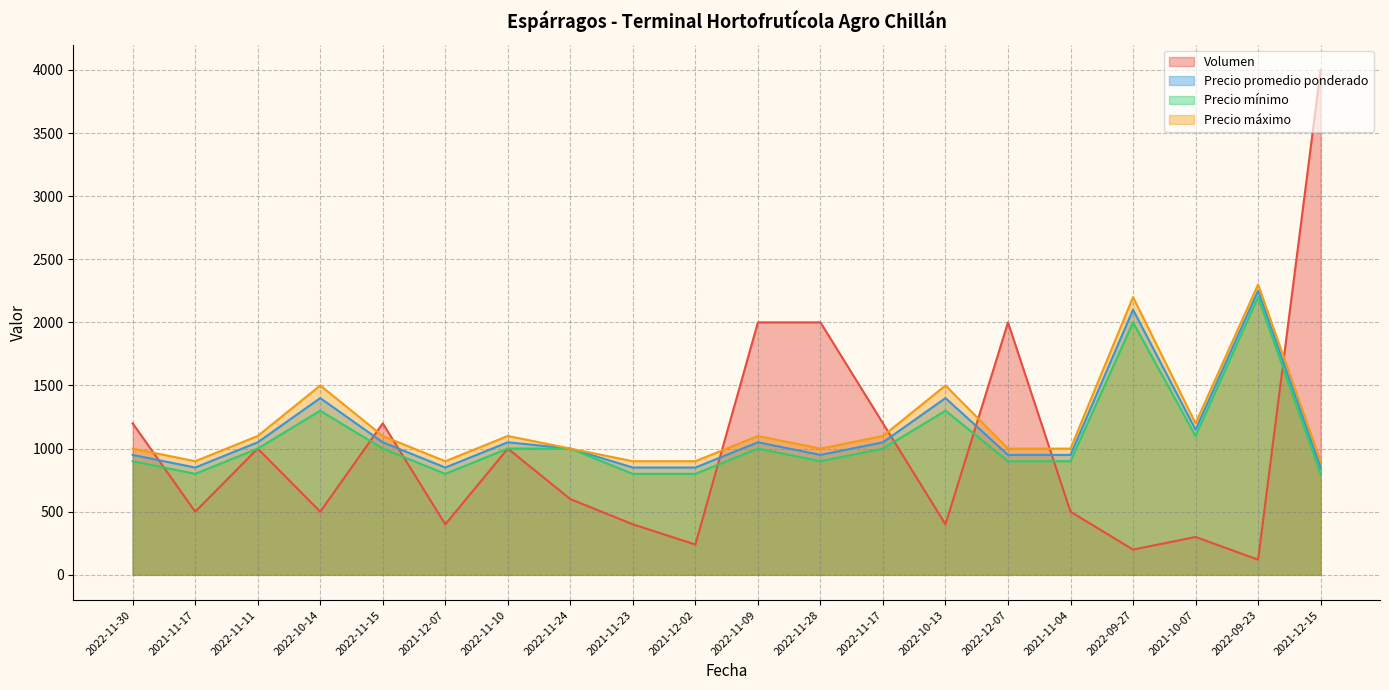

Is it true that Precio máximo equals 1568 at 2022-11-11?

False